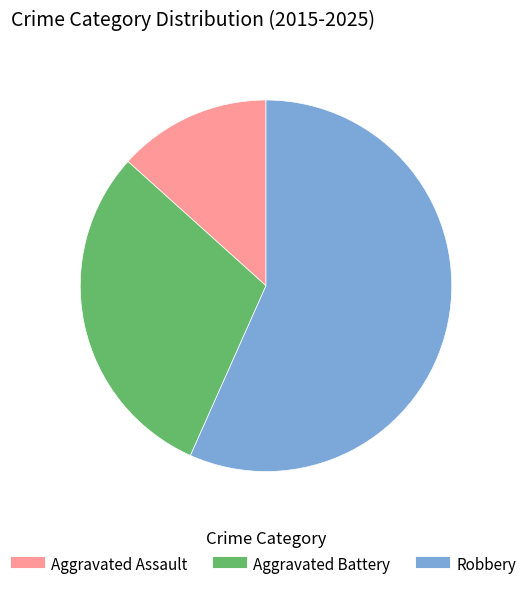

How many slices are in this pie chart?

3